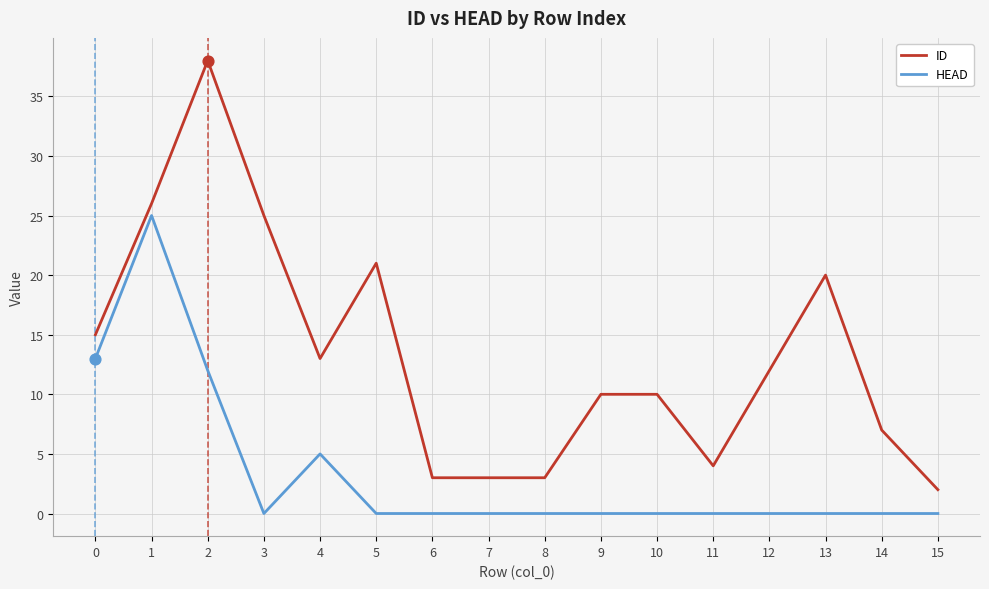

List the series in order of their overall mean, highest first.

ID, HEAD